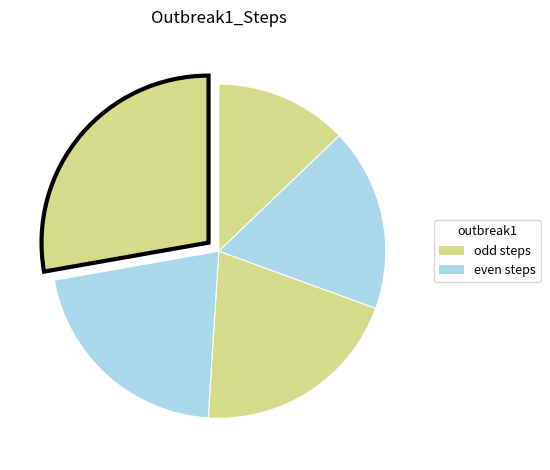

Which slice is the largest?

step5